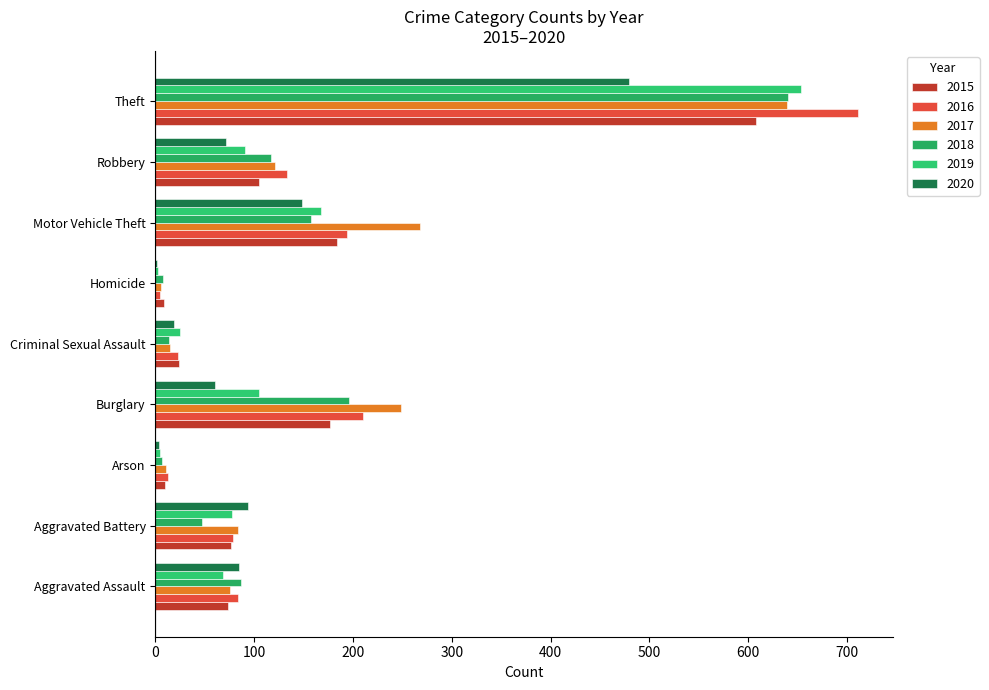

How many data points does each series have?

9